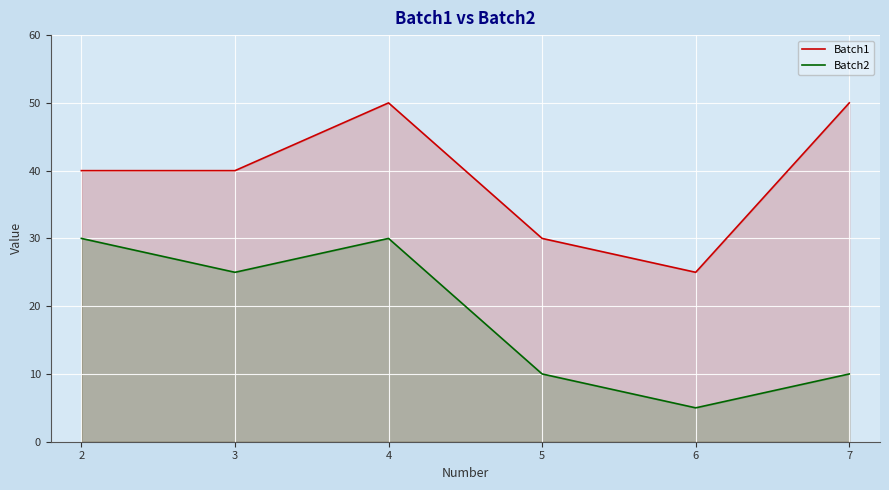

The Batch1 series shows 34 at 6. True or false?

False